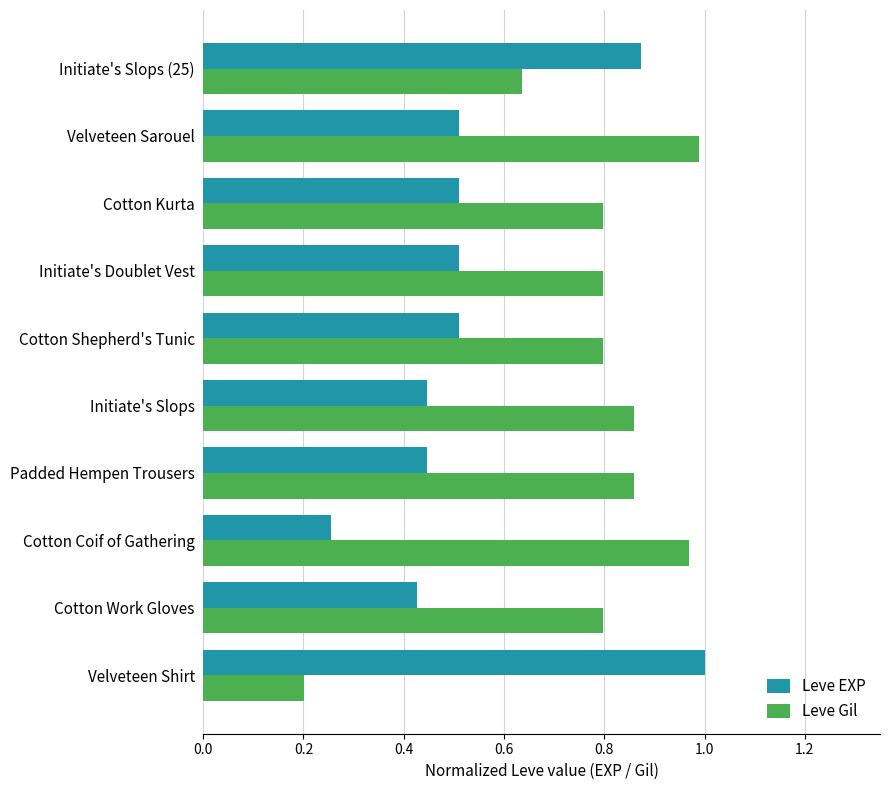

How many series are shown in this chart?

2